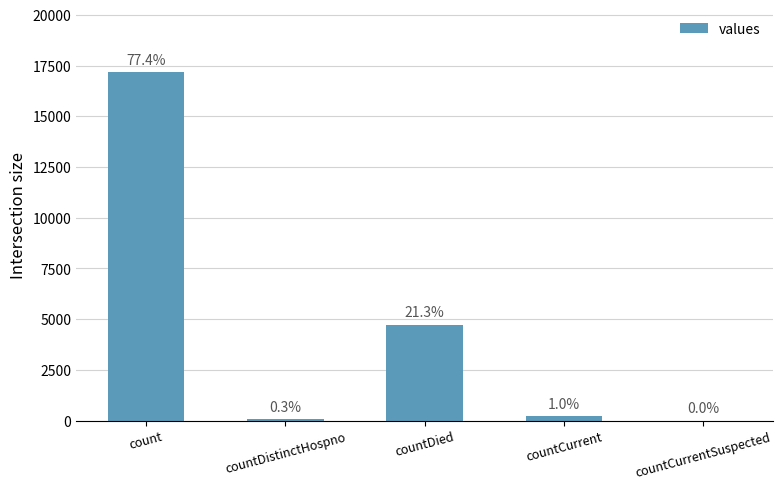

Are the bars horizontal?

No